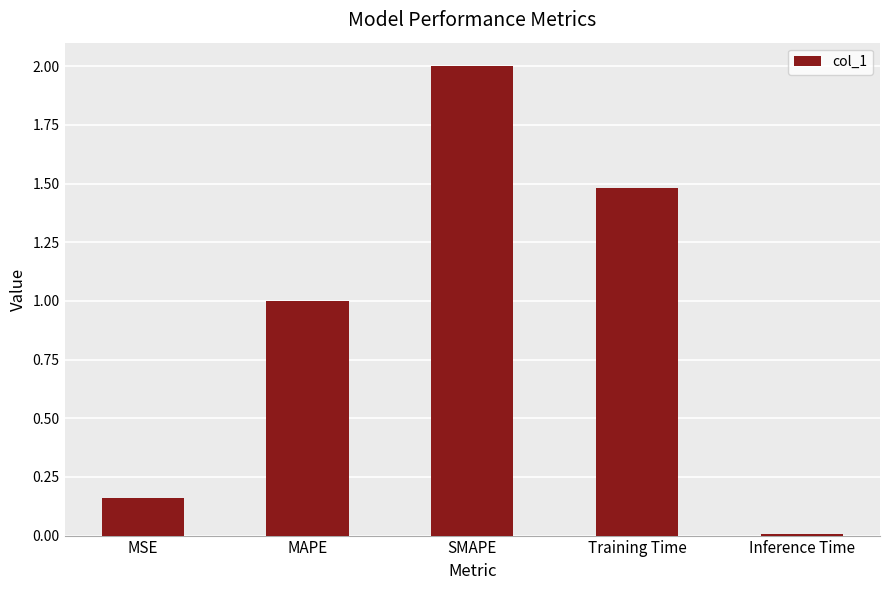

Count the number of categories in the chart.

5